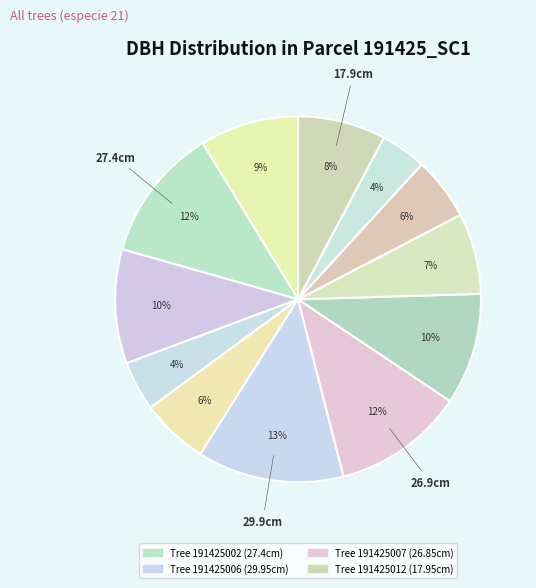

How many segments does this pie chart have?

12